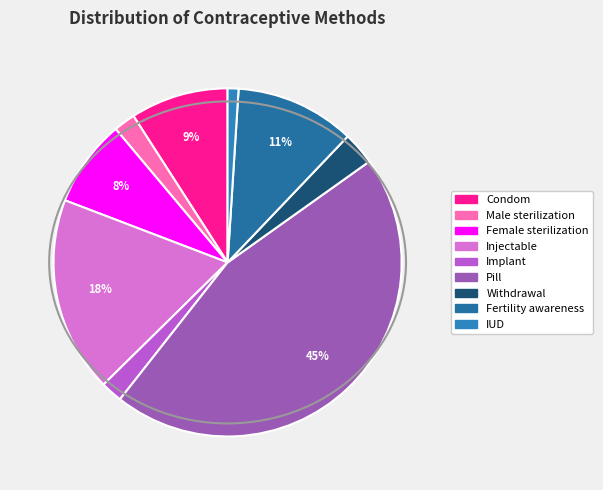

Which category has the biggest portion of the pie?

Pill